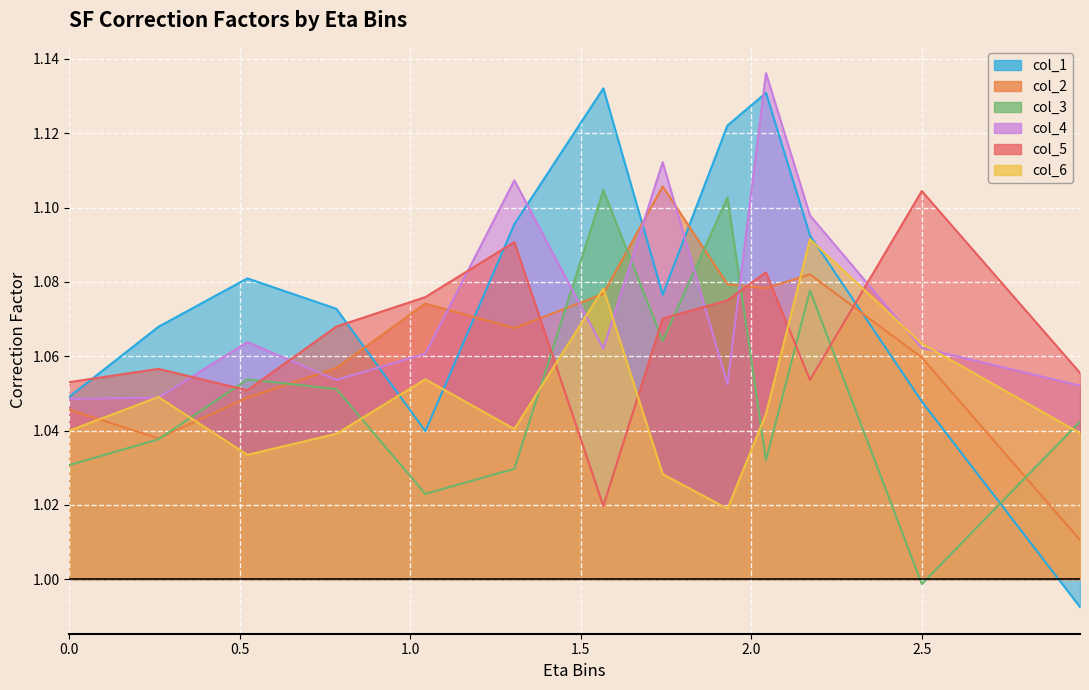

Count the col_6 values in the range 1 to 2.

13